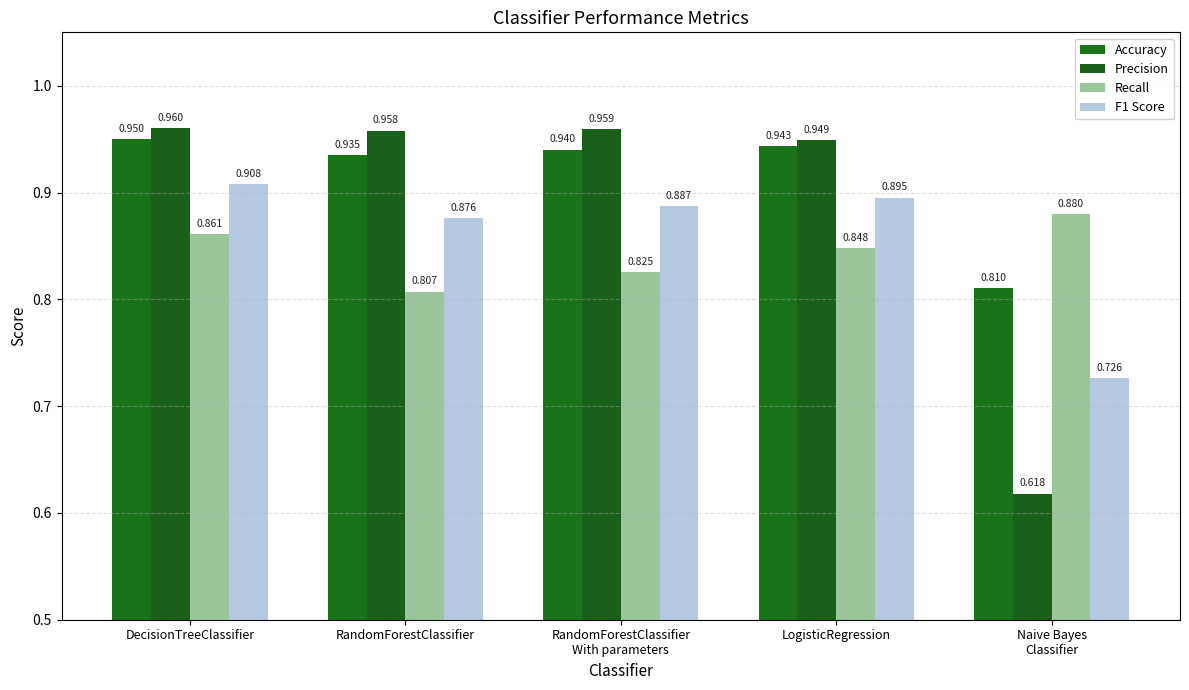

Rank the series by their average value, from lowest to highest.

Recall, F1 Score, Precision, Accuracy